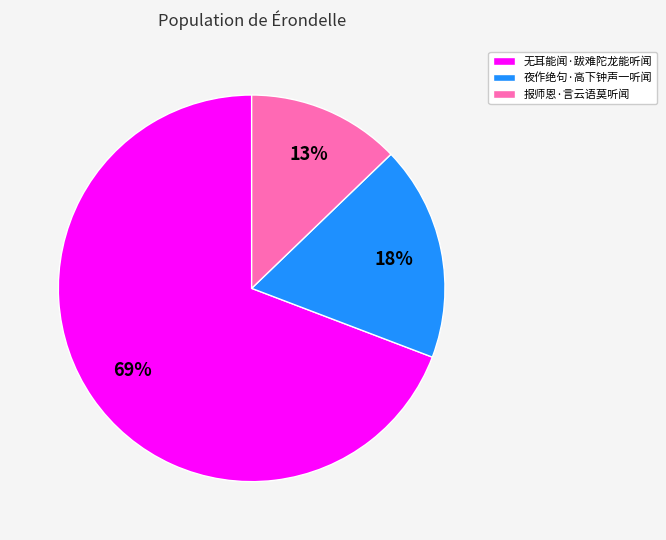

Between 夜作绝句·高下钟声一听闻 and 报师恩·言云语莫听闻, which is larger?

夜作绝句·高下钟声一听闻